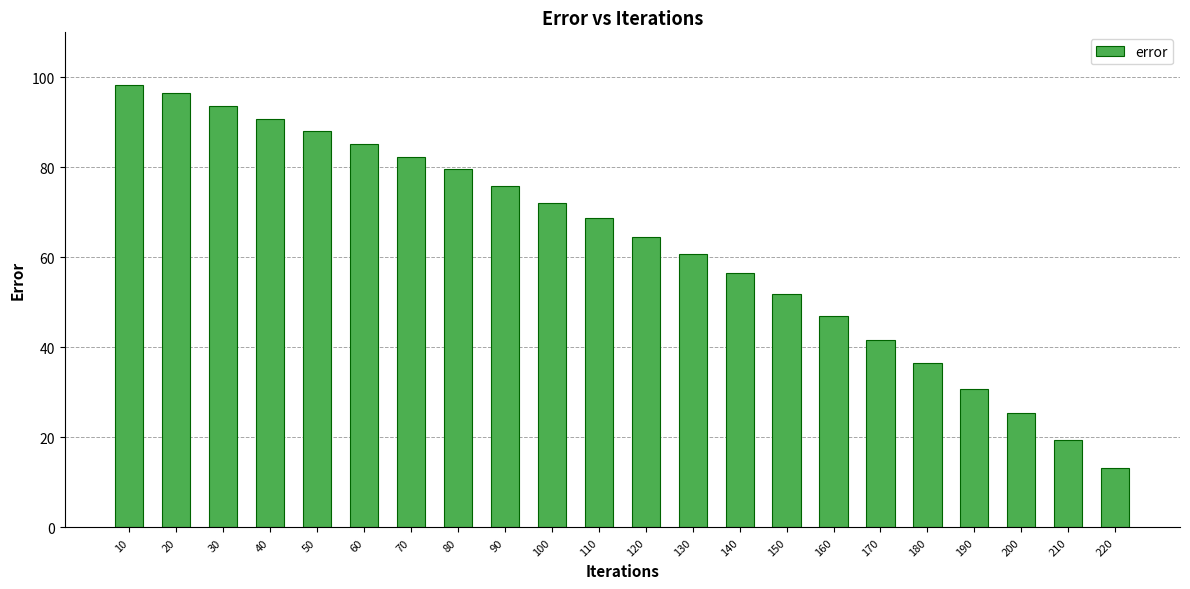

Are the bars grouped side by side (vs. stacked)?

No